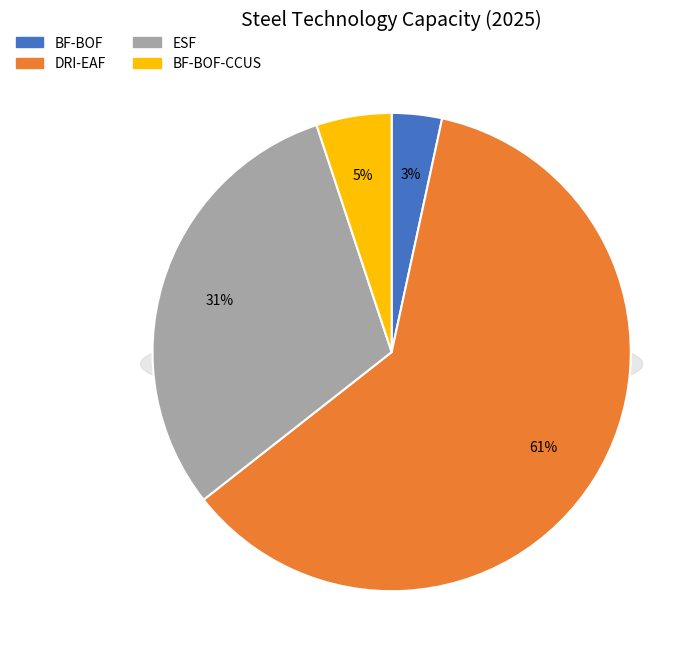

How many slices are in this pie chart?

4